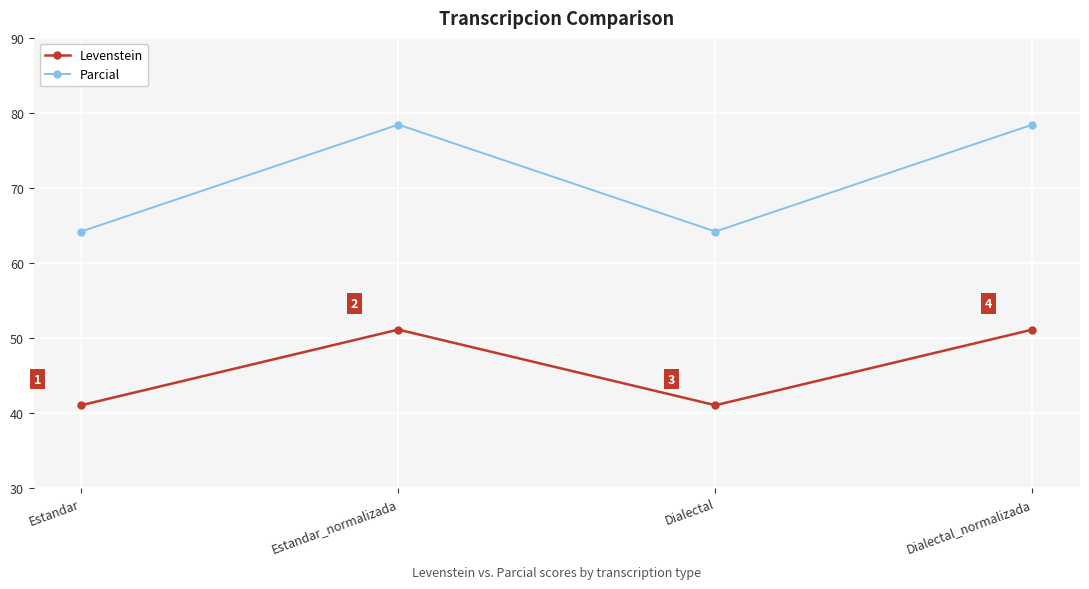

At which category does Parcial reach its first local peak?

Estandar_normalizada